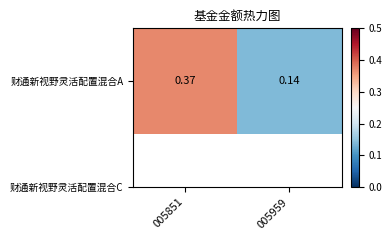

Reading left to right, list all the values displayed in this chart.

0.4	0.1